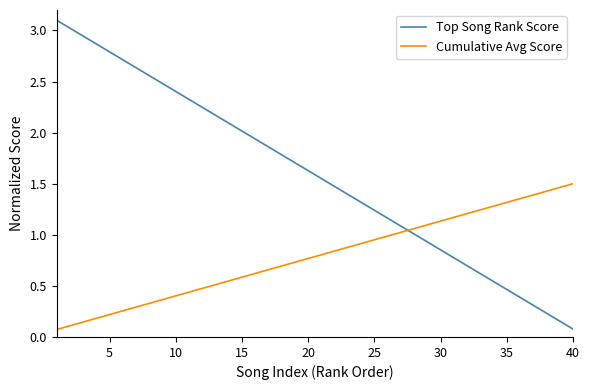

How many lines are shown in the chart?

2